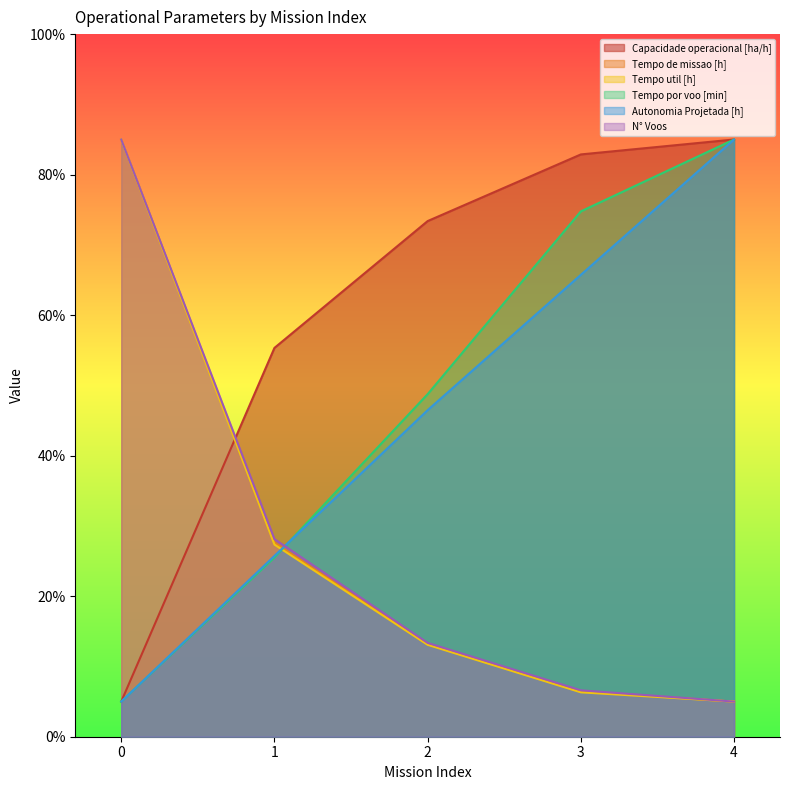

True or false: Tempo por voo [min] and N° Voos intersect in this chart.

True